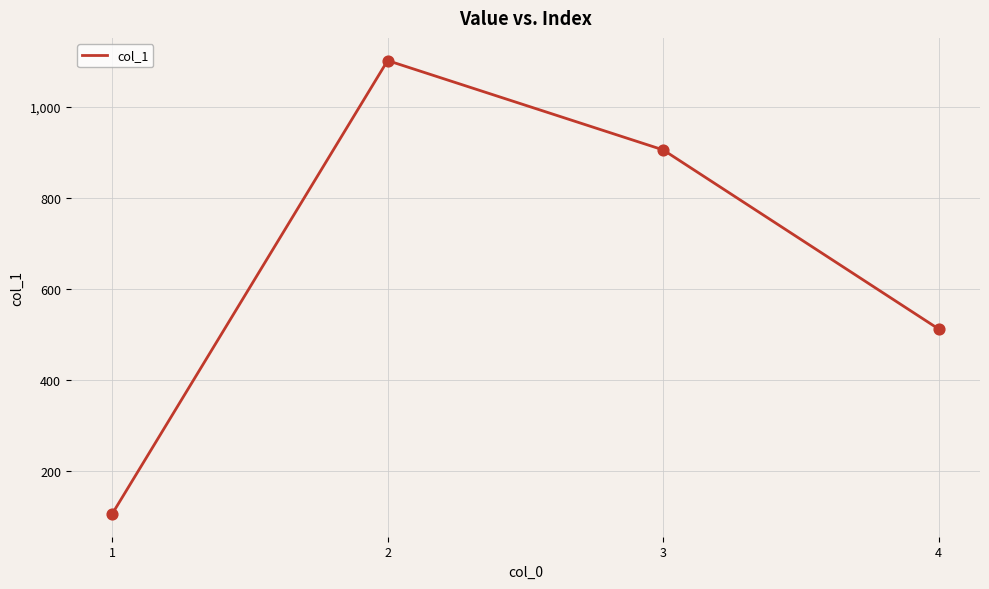

What is the change in value from 3 to 4?

-393